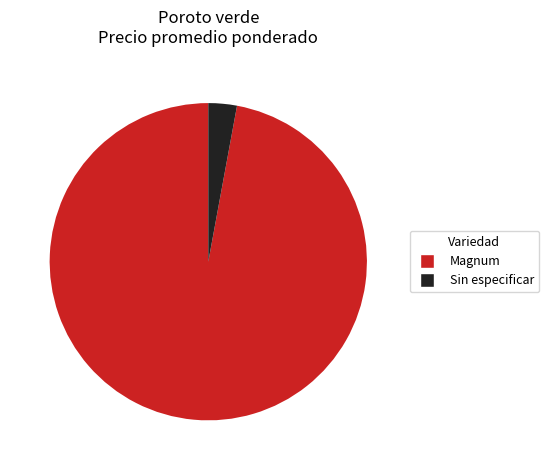

Does any single category account for the majority?

Yes